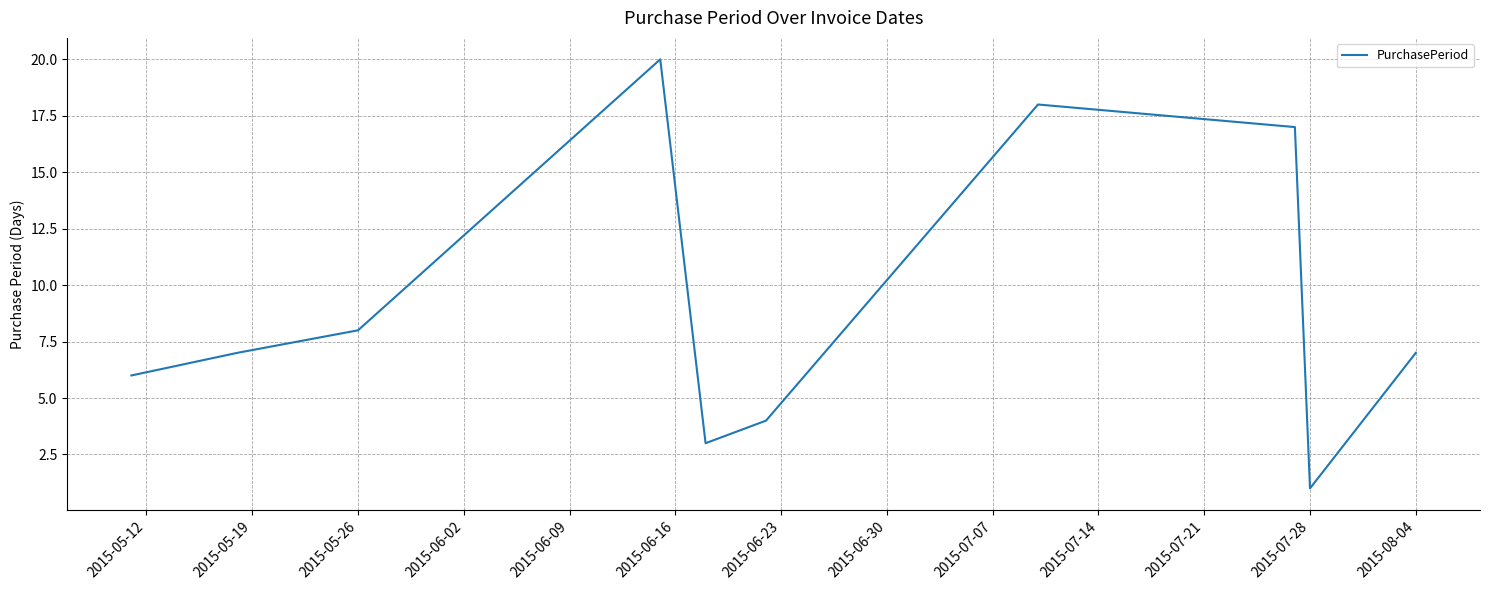

What is the maximum value shown in the chart?

20